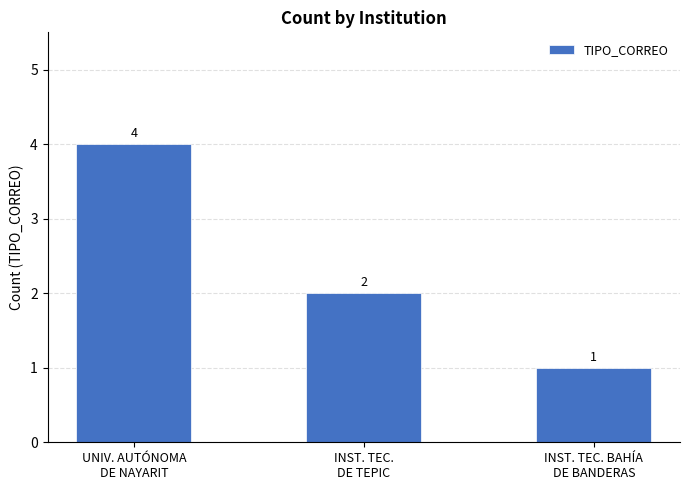

What is the change in value from UNIV. AUTÓNOMA
DE NAYARIT to INST. TEC. BAHÍA
DE BANDERAS?

-3